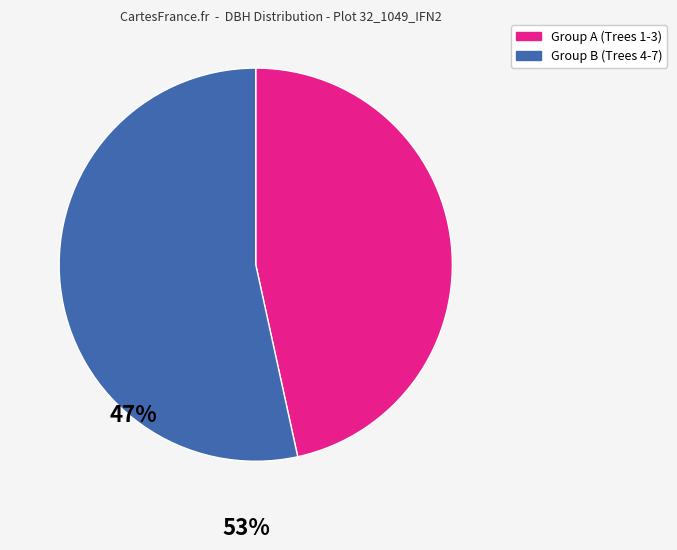

Is there a majority slice in this chart?

Yes